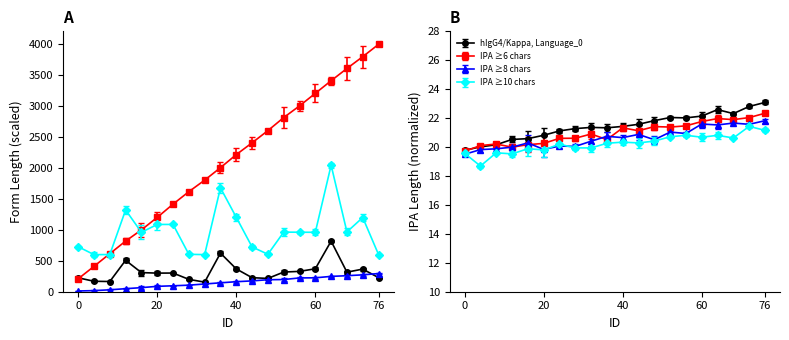

What is the spread (max minus min) of values at 52?

2668.0